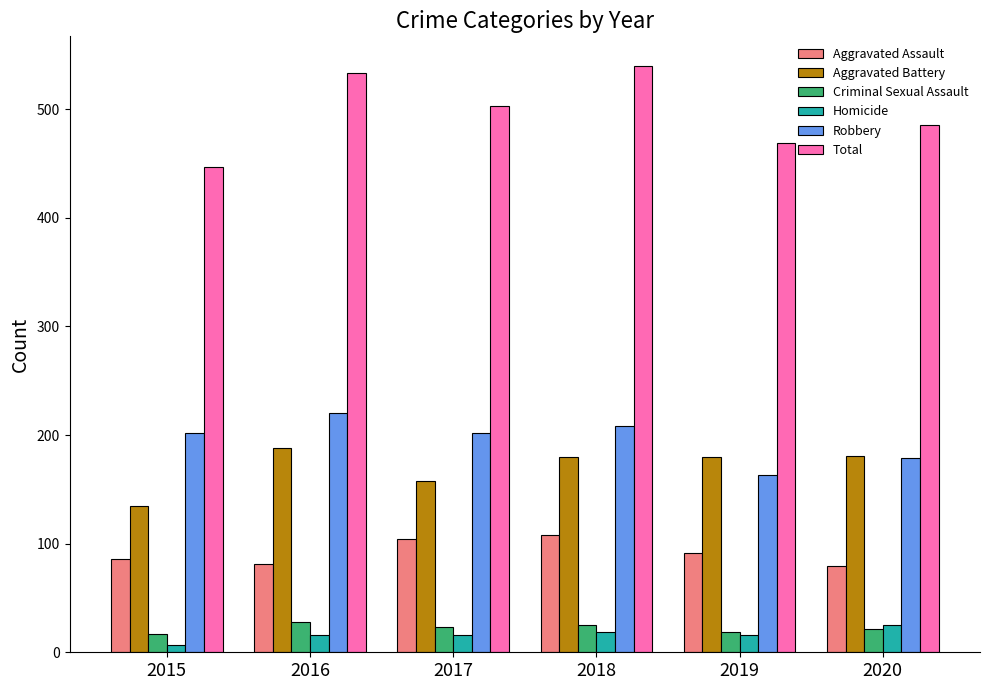

Between 2015 and 2016, which series saw the biggest shift?

Total